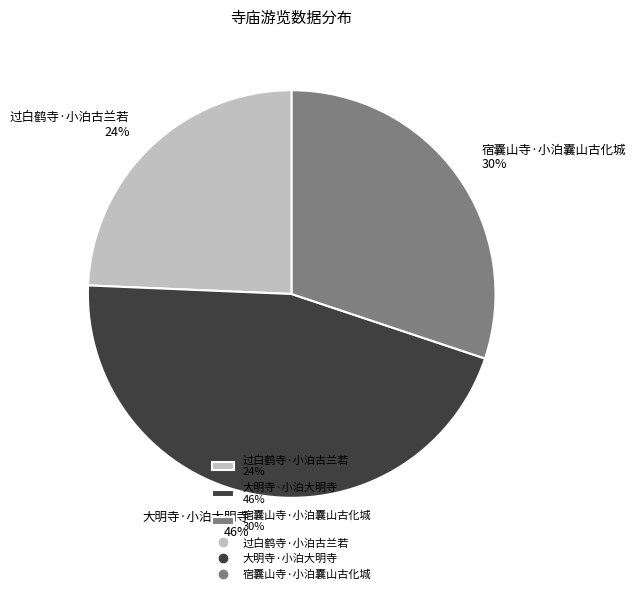

To the nearest percent, what portion does 过白鹤寺·小泊古兰若 represent?

24%